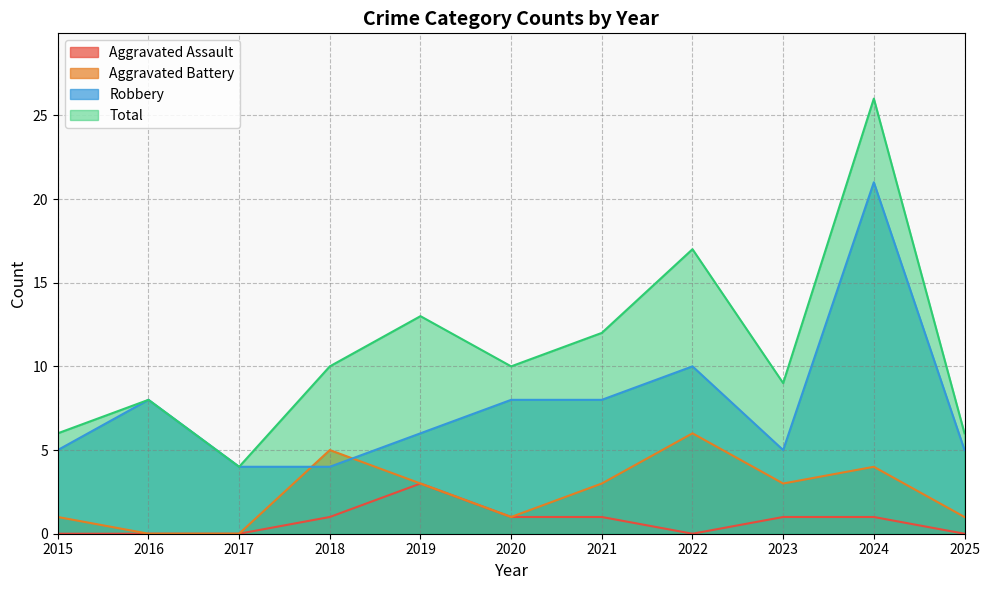

What are all the series names shown in the legend?

Aggravated Assault, Aggravated Battery, Robbery, Total